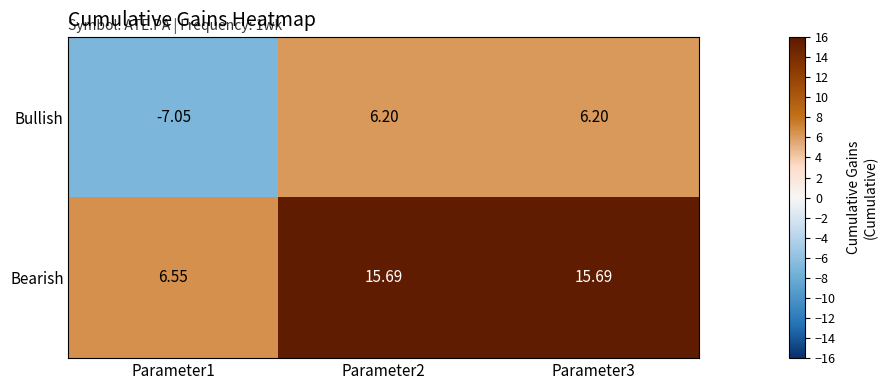

Which series has the largest total across all categories?

Bearish